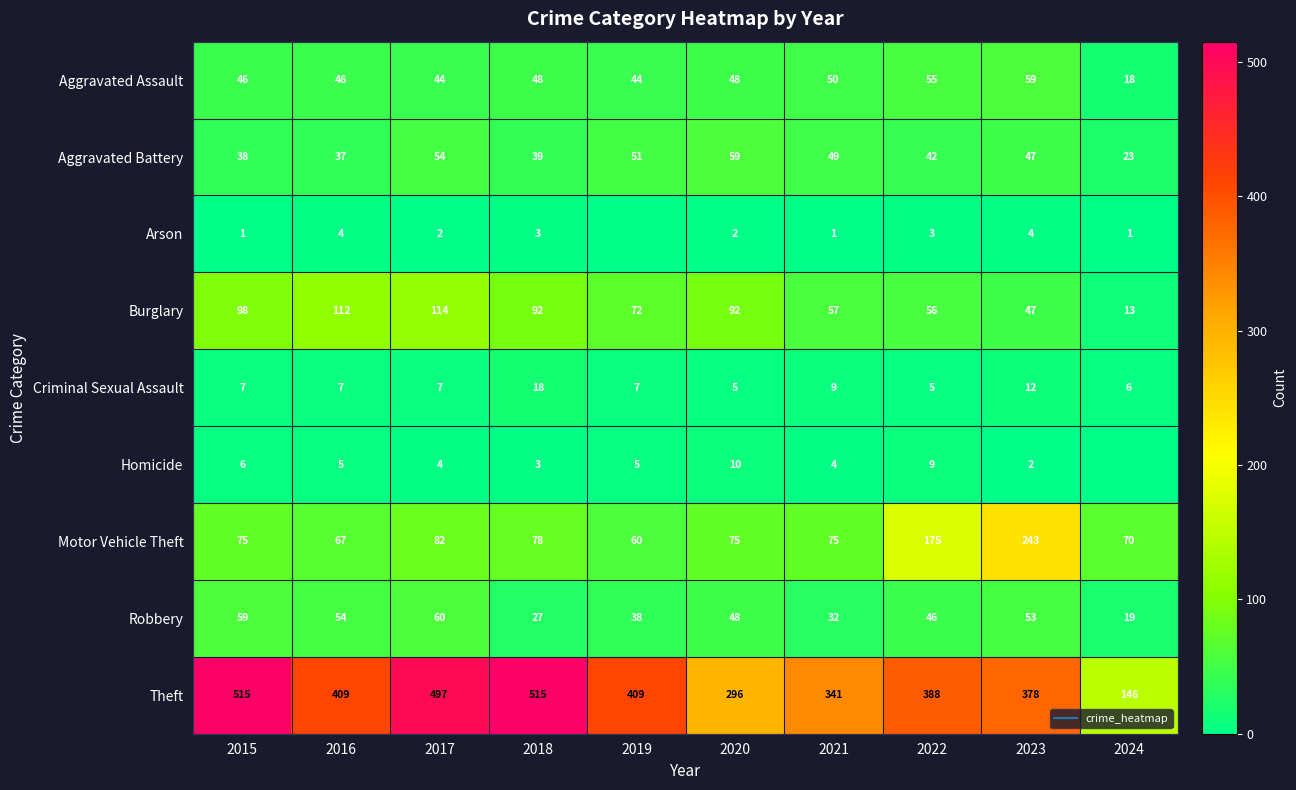

At which label is Robbery closest to 39?

2019